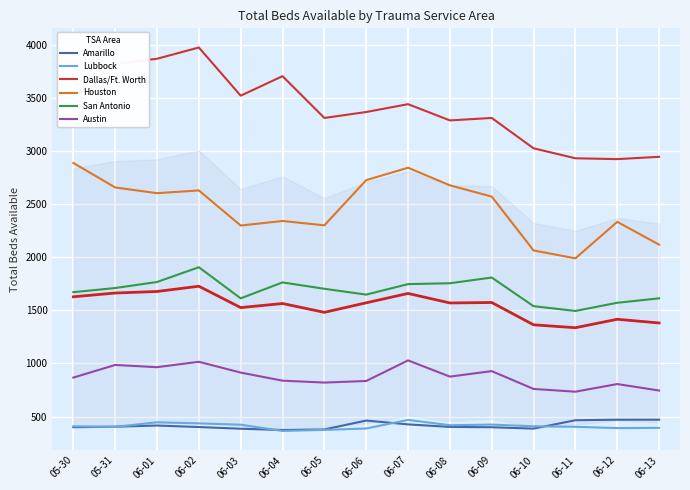

What is the maximum value shown in the chart?

3978